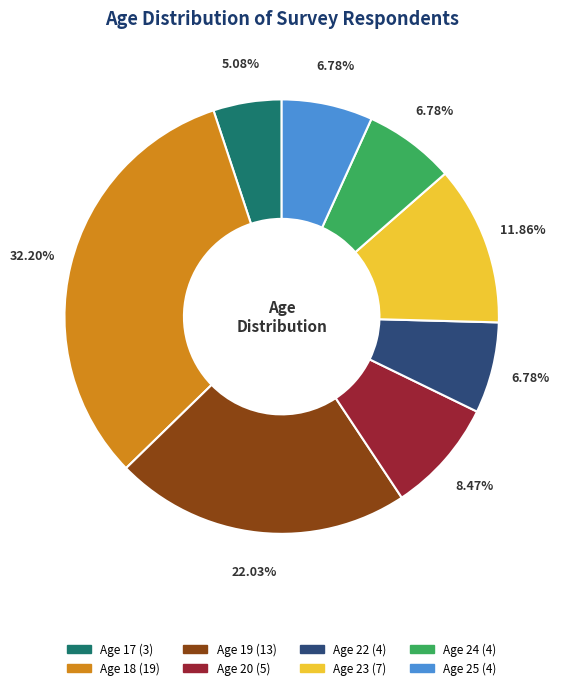

Does any single category account for the majority?

No